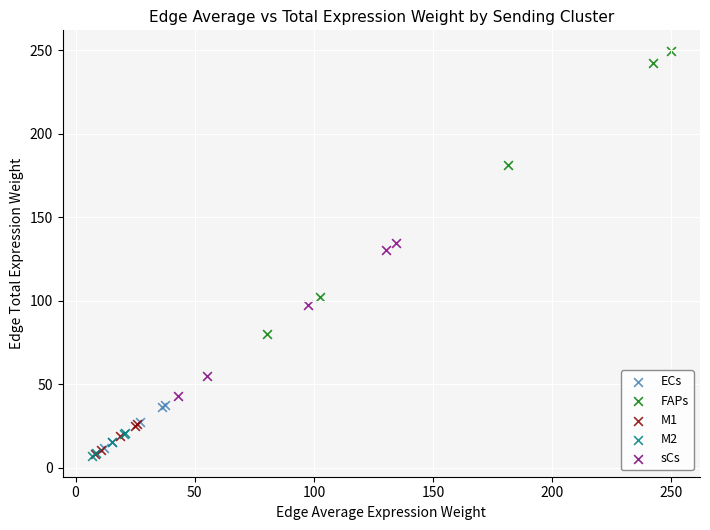

Which series has the largest Y range (max minus min)?

FAPs